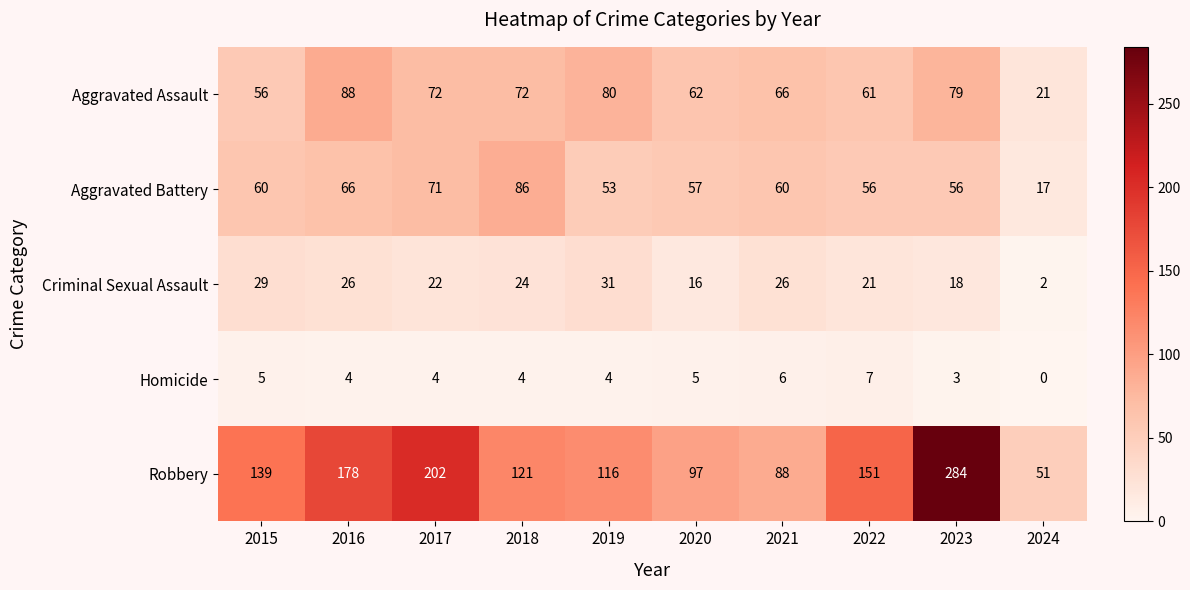

Which label corresponds to the largest value in the chart?

2023